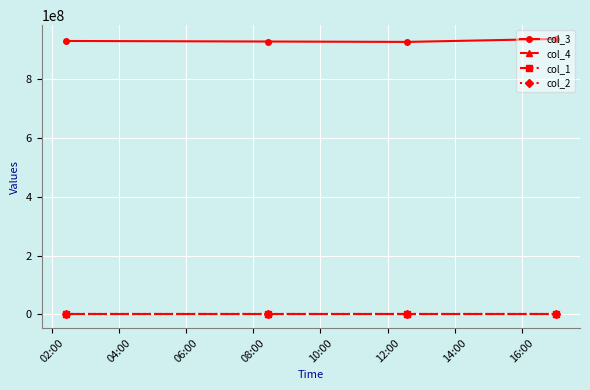

True or false: col_4 and col_3 cross at least once.

False